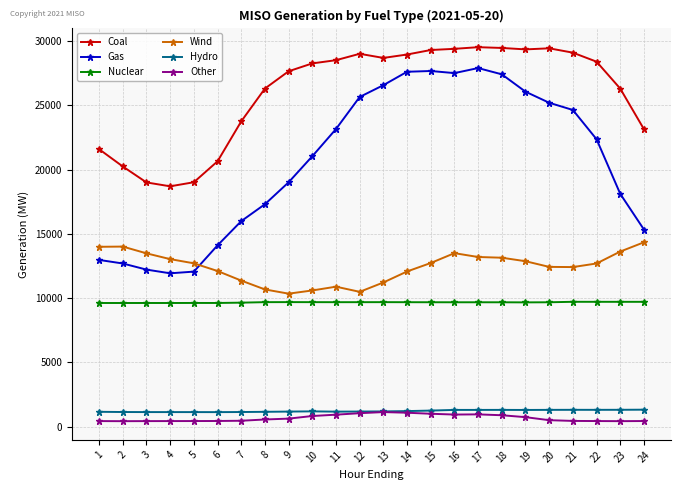

What is the value of the Hydro point at the 13th from the left?

1181.7